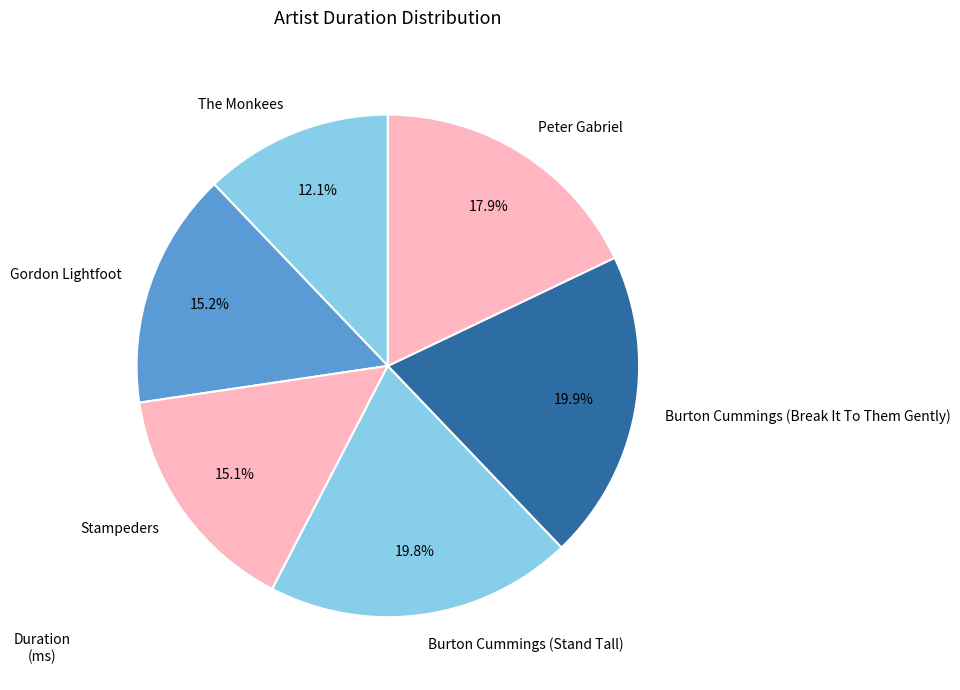

Do Burton Cummings (Break It To Them Gently) and Peter Gabriel together represent more than half of the pie?

No